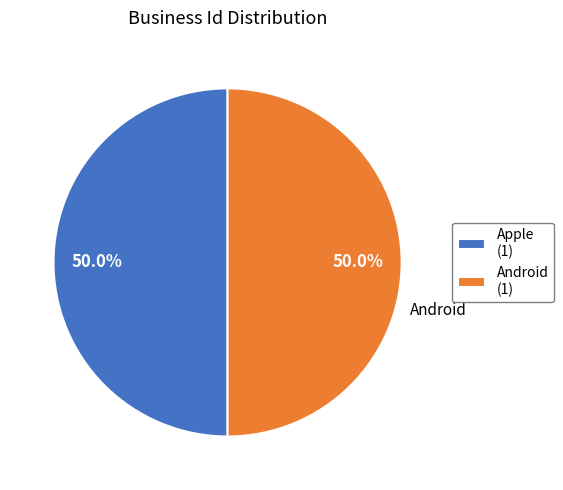

How much of the chart is everything except Android?

50.0%